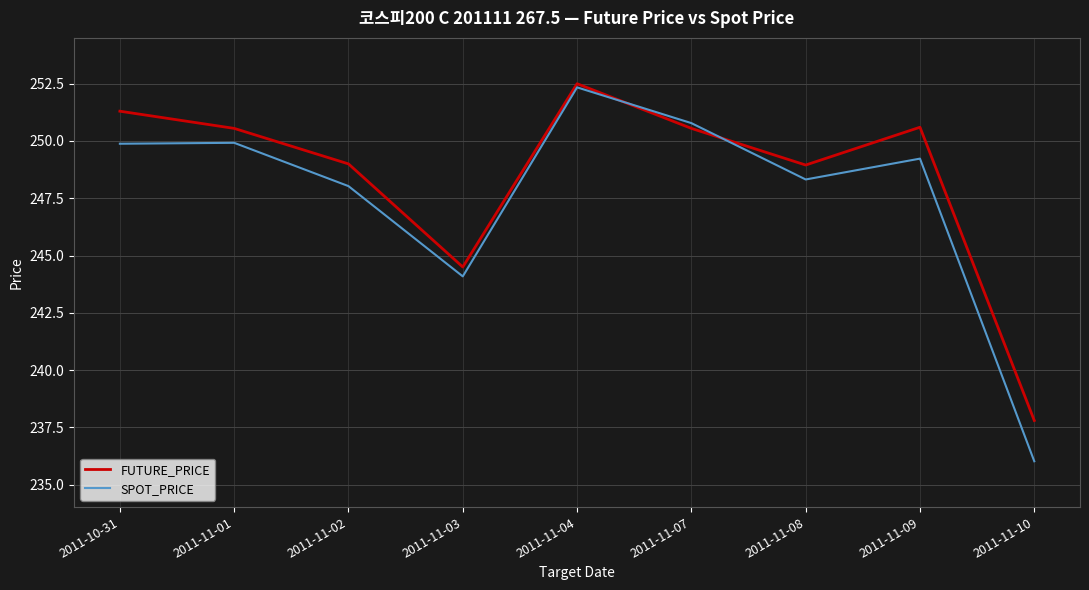

At 2011-10-31, list the series in order from smallest to largest.

SPOT_PRICE, FUTURE_PRICE